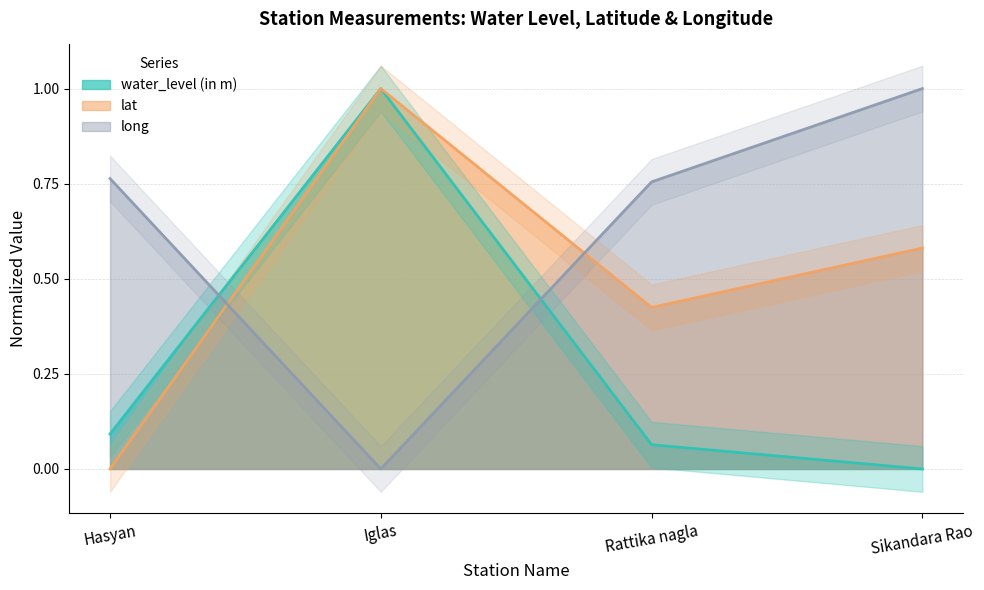

At which label is water_level (in m) closest to 0?

Sikandara Rao